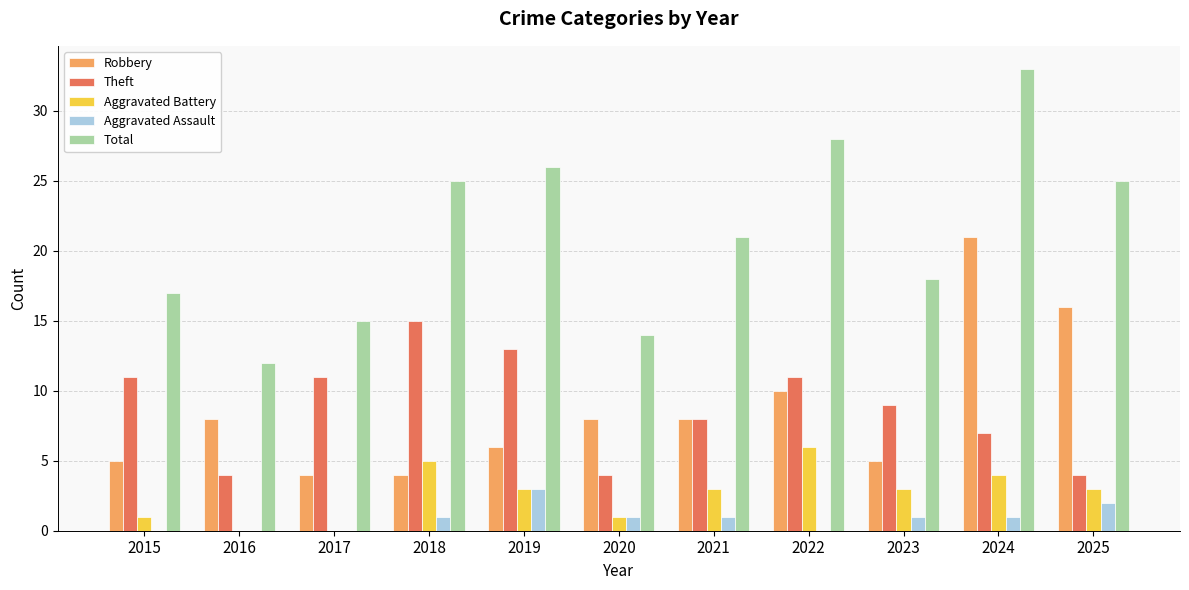

At which label does Aggravated Battery first exceed 3?

2018